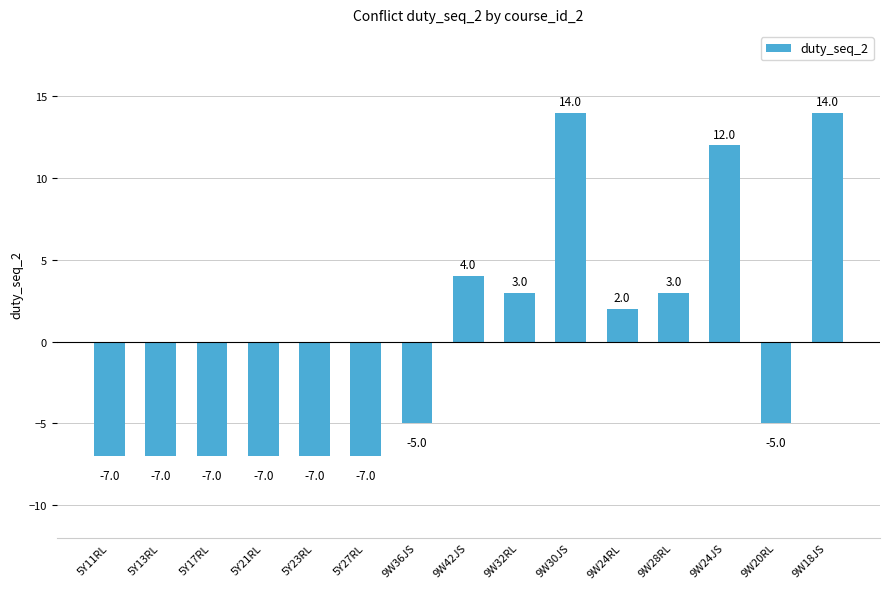

Count the number of categories in the chart.

15